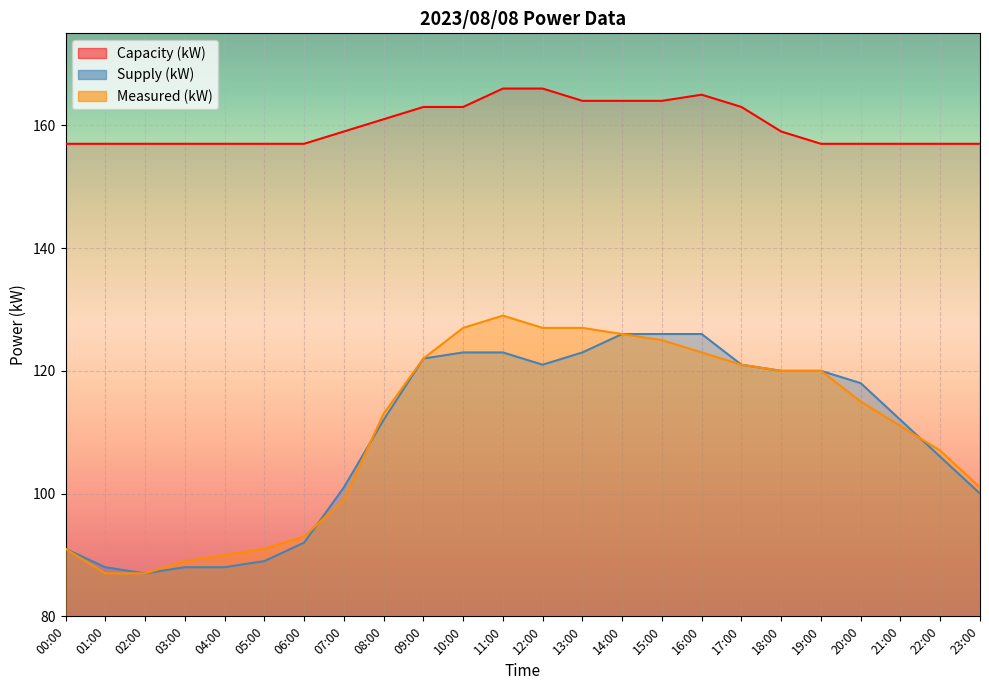

At 23:00, list the series in order from smallest to largest.

Supply (kW), Measured (kW), Capacity (kW)